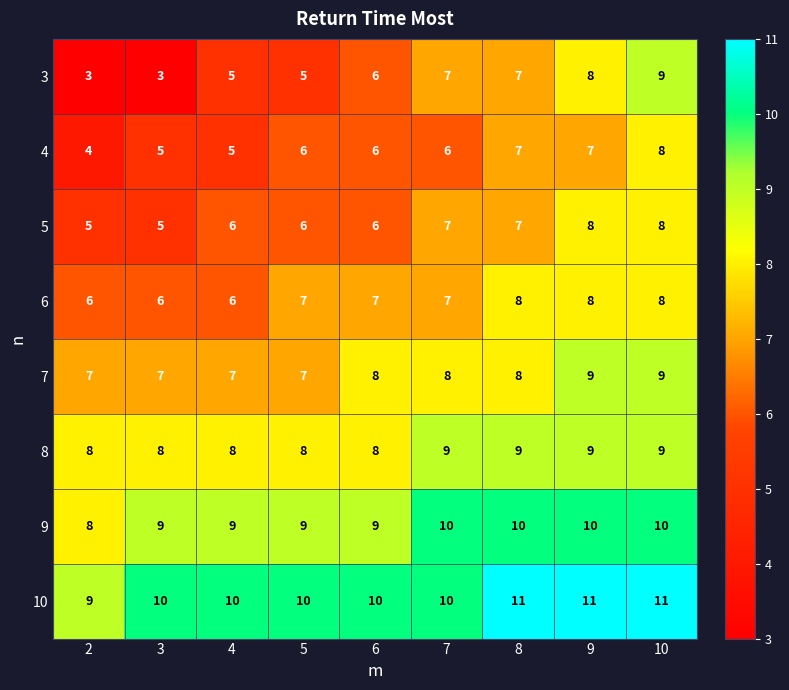

What is the smallest value displayed?

3